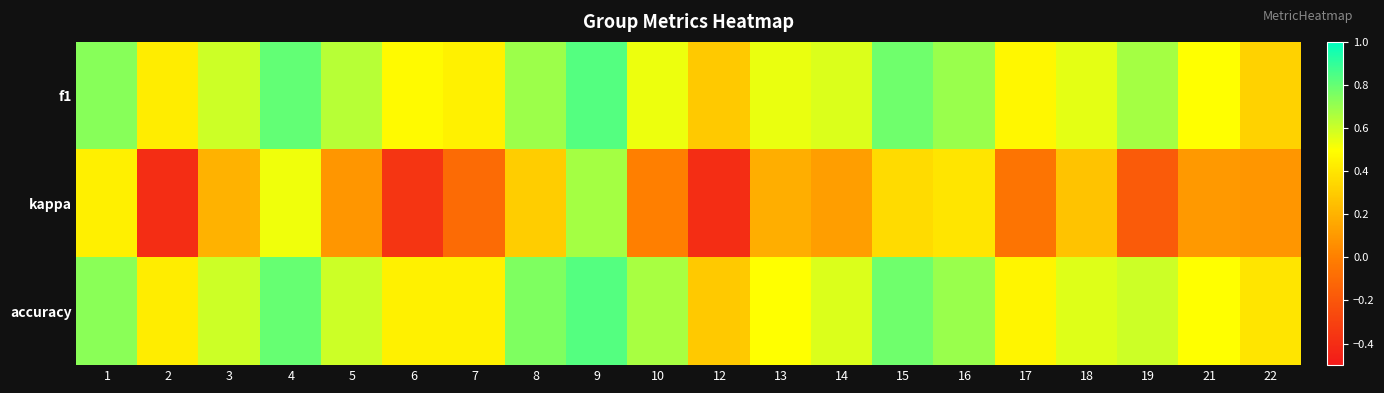

Reading right to left, list all the values displayed in this chart.

f1: 22=0.3	21=0.5	19=0.7	18=0.6	17=0.5	16=0.7	15=0.8	14=0.6	13=0.5	12=0.3	10=0.5	9=0.8	8=0.7	7=0.4	6=0.5	5=0.6	4=0.8	3=0.6	2=0.4	1=0.7
kappa: 22=0.1	21=0.1	19=-0.2	18=0.3	17=-0.1	16=0.4	15=0.4	14=0.1	13=0.2	12=-0.4	10=0.0	9=0.7	8=0.3	7=-0.1	6=-0.4	5=0.1	4=0.5	3=0.2	2=-0.4	1=0.4
accuracy: 22=0.4	21=0.5	19=0.6	18=0.6	17=0.5	16=0.7	15=0.8	14=0.6	13=0.5	12=0.3	10=0.7	9=0.8	8=0.8	7=0.4	6=0.4	5=0.6	4=0.8	3=0.6	2=0.4	1=0.7